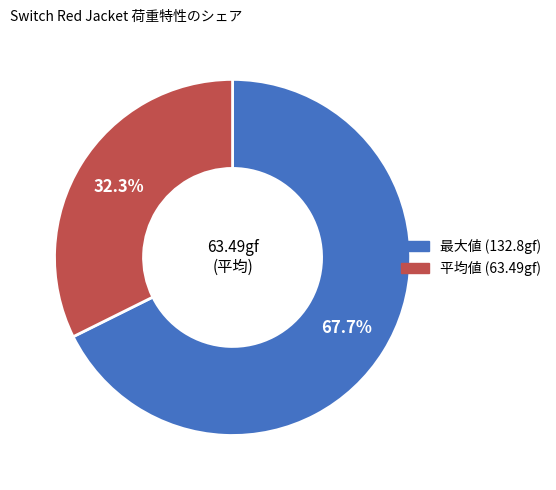

Count the number of slices in the pie.

2